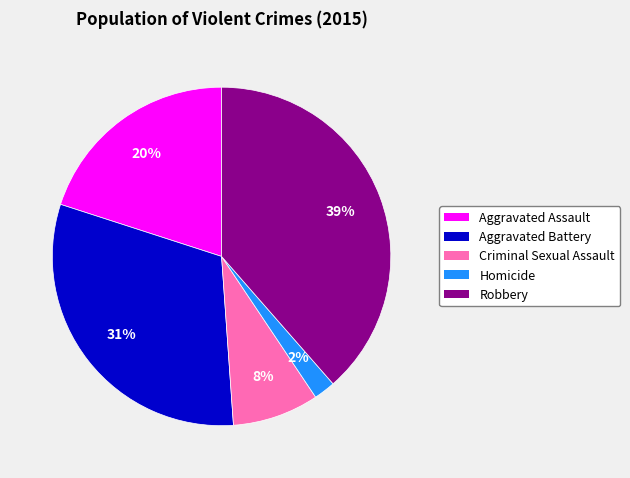

Rank the categories by value from highest to lowest.

Robbery, Aggravated Battery, Aggravated Assault, Criminal Sexual Assault, Homicide